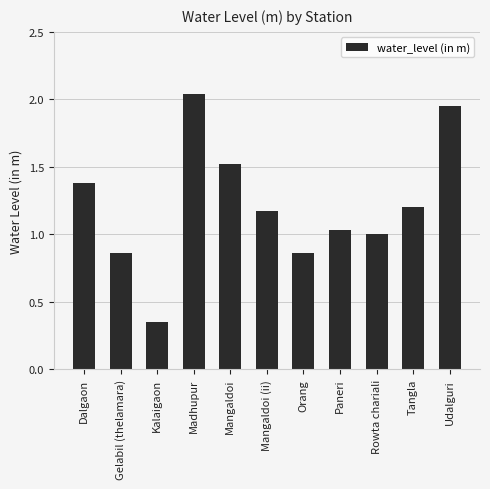

What is the difference between the maximum and minimum values?

1.7